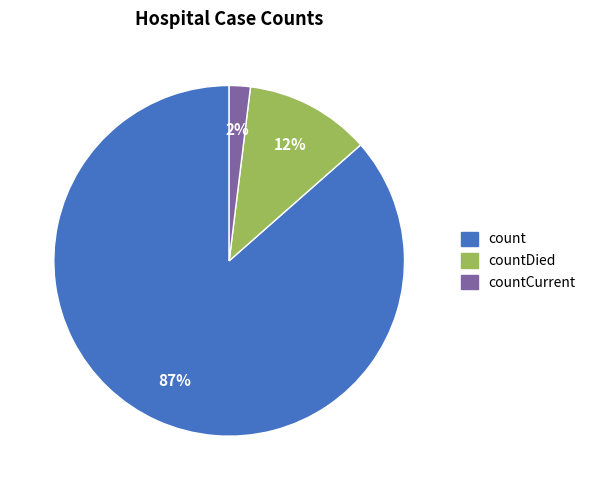

Is there a majority slice in this chart?

Yes